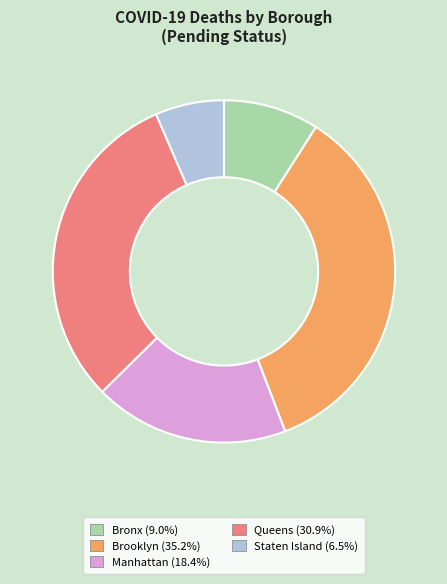

Rank the categories by value from highest to lowest.

Brooklyn, Queens, Manhattan, Bronx, Staten Island